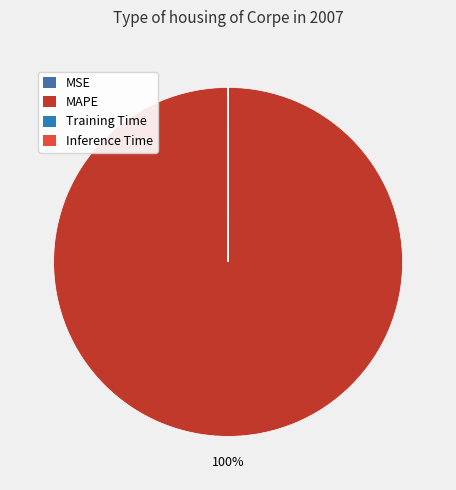

Rank the categories by value from lowest to highest.

Inference Time, Training Time, MSE, MAPE